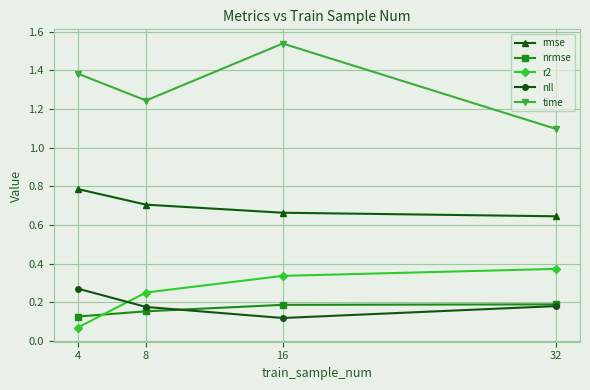

The rmse series shows 0.8 at 4. True or false?

True